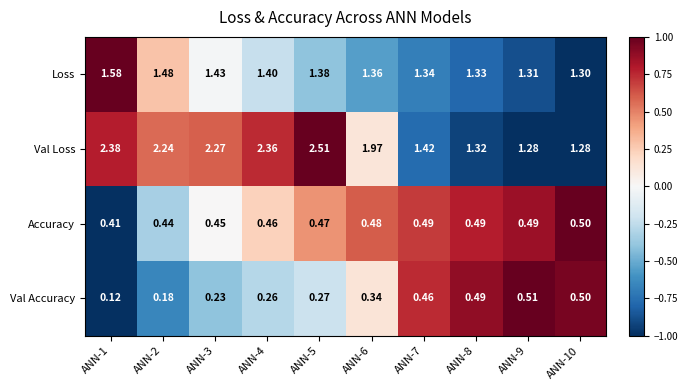

Which series has the largest total across all categories?

Val Loss